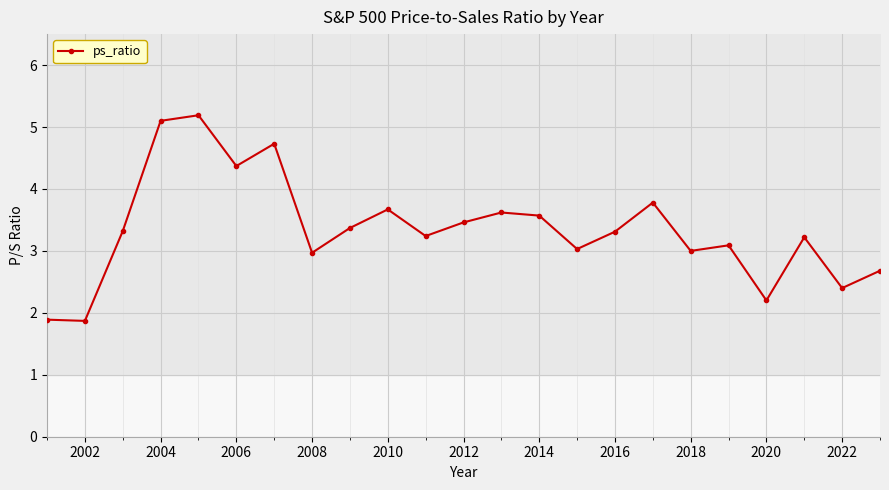

What is the value of the 13th point from the left?

3.6